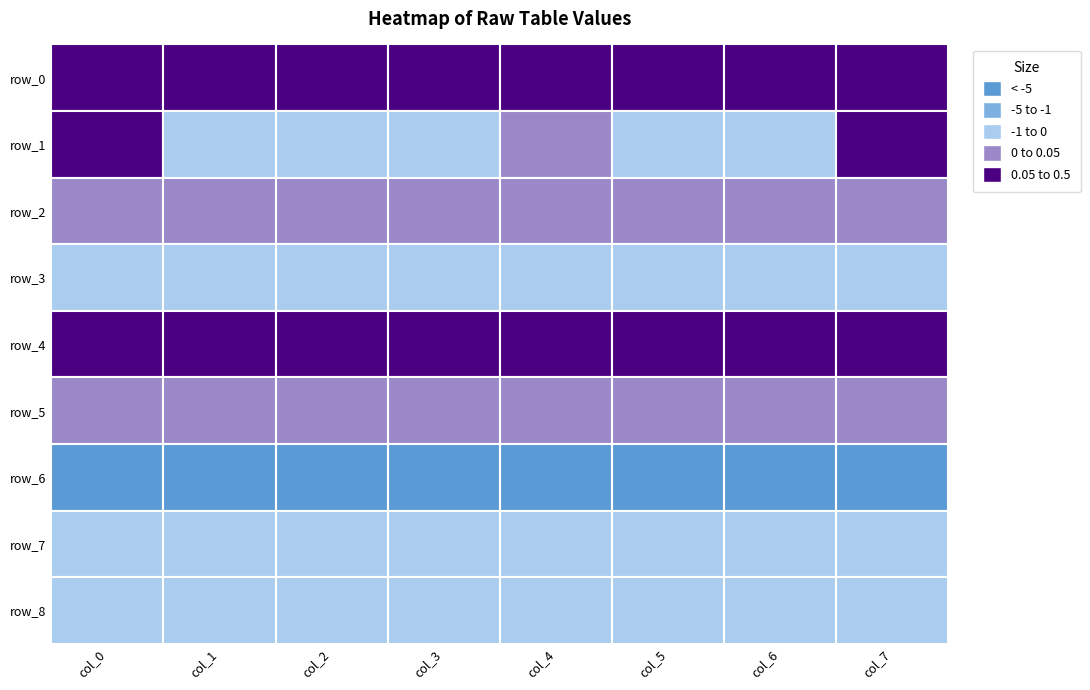

Which series has the largest total across all categories?

row_4